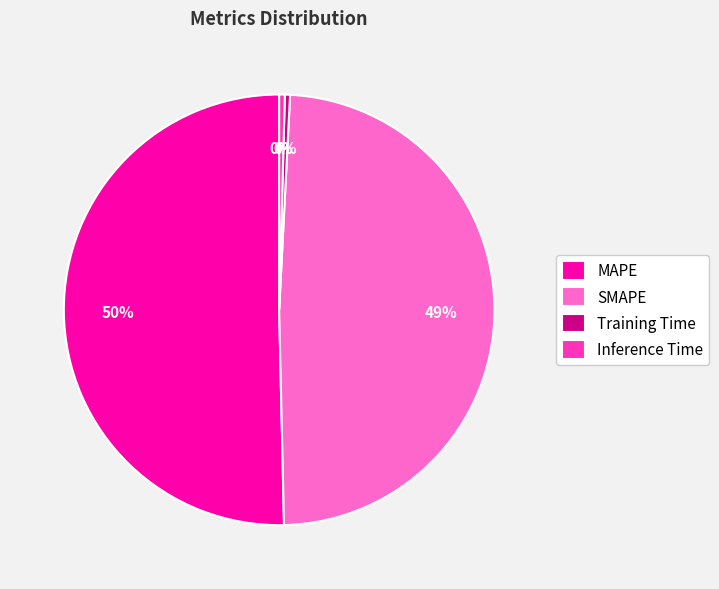

How many slices are in this pie chart?

4